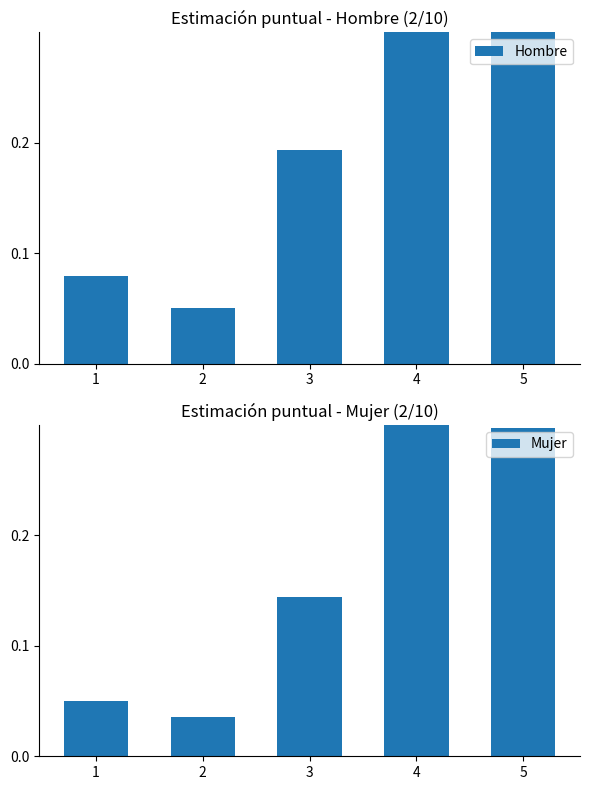

Which series has the largest range (max minus min)?

Mujer